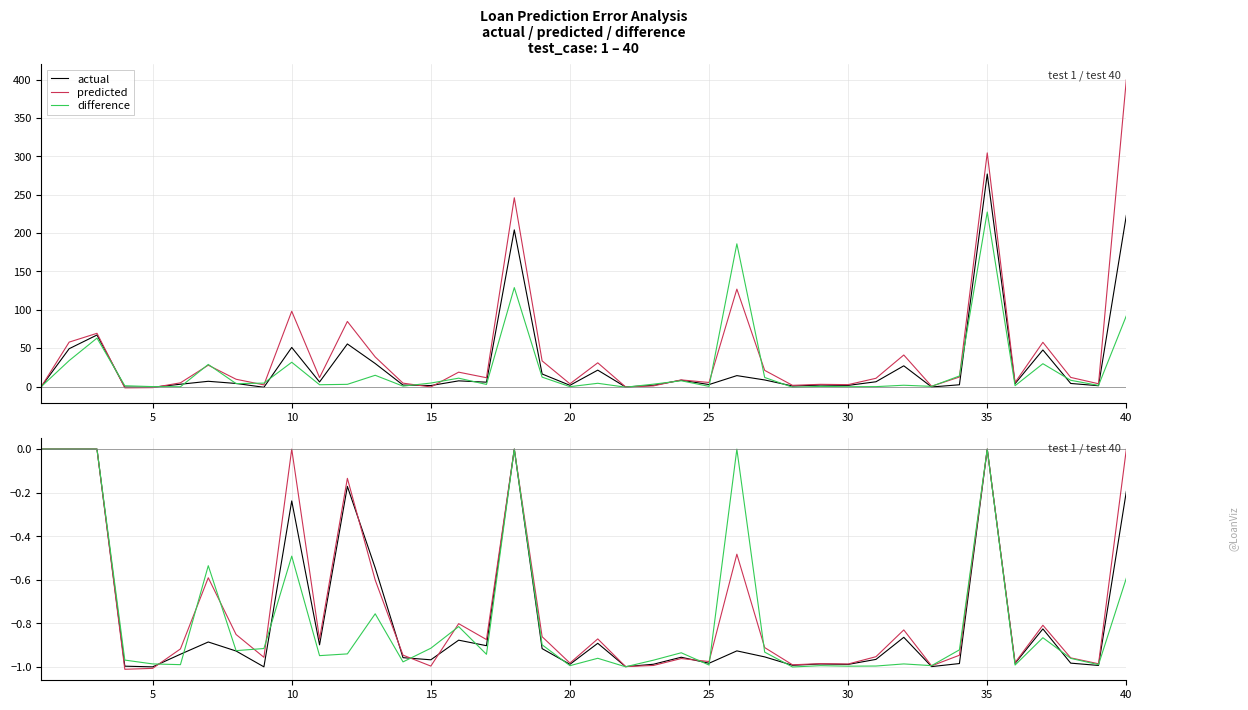

What is the difference between the second highest and minimum values in the difference series?

1.0